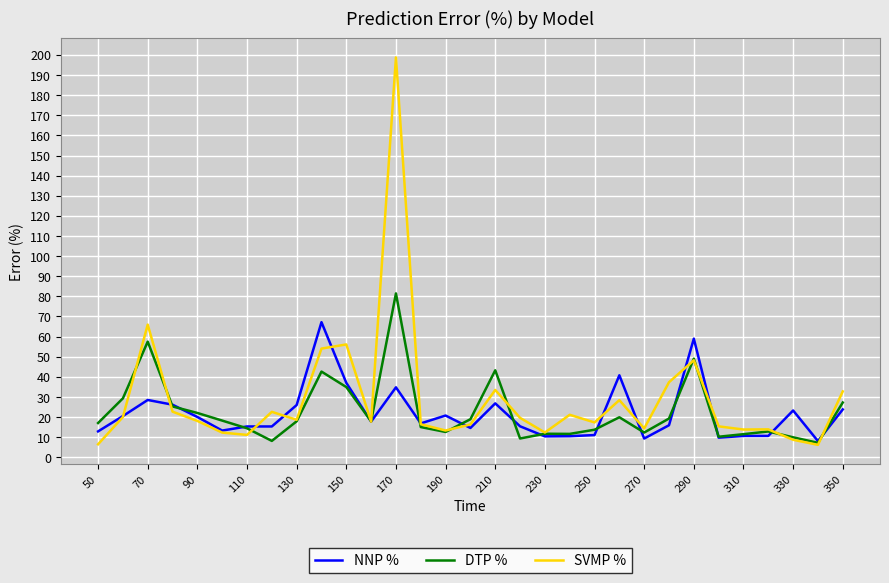

List the series in order of their peak value, lowest first.

NNP %, DTP %, SVMP %